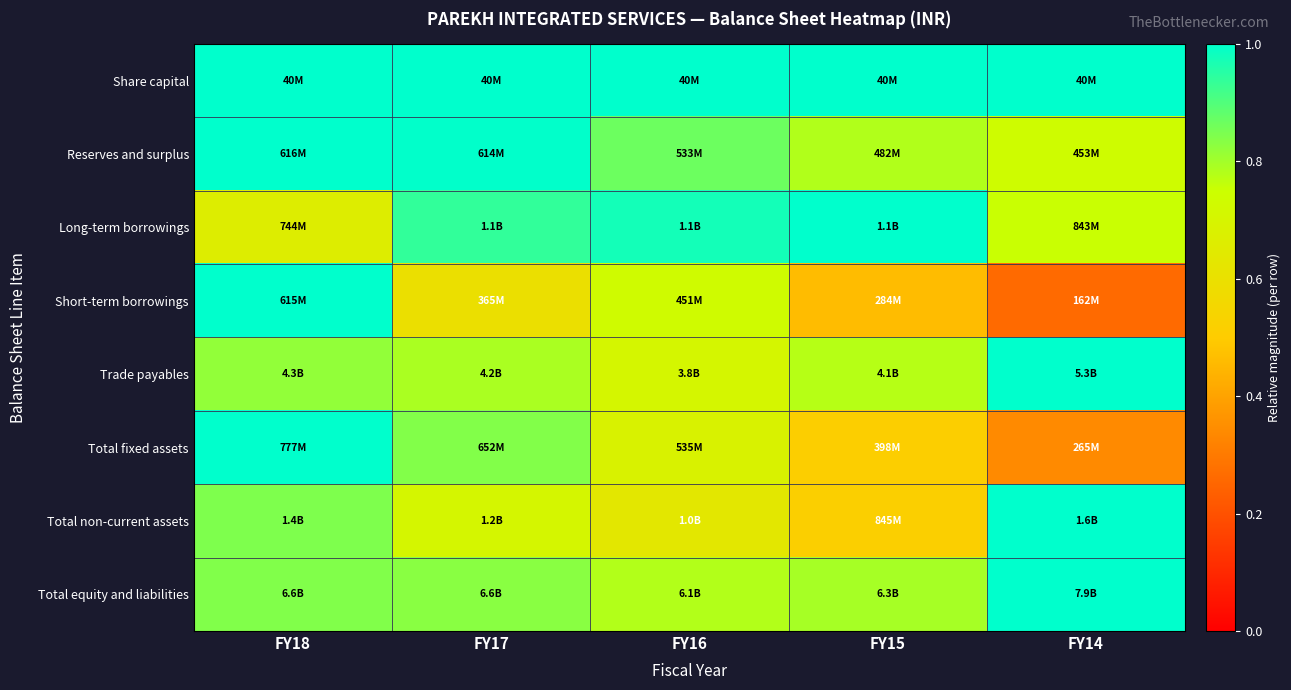

Reading left to right, list all the values displayed in this chart.

Share capital: FY18=1.0	FY17=1.0	FY16=1.0	FY15=1.0	FY14=1.0
Reserves and surplus: FY18=1.0	FY17=1.0	FY16=0.9	FY15=0.8	FY14=0.7
Long-term borrowings: FY18=0.7	FY17=0.9	FY16=1.0	FY15=1.0	FY14=0.8
Short-term borrowings: FY18=1.0	FY17=0.6	FY16=0.7	FY15=0.5	FY14=0.3
Trade payables: FY18=0.8	FY17=0.8	FY16=0.7	FY15=0.8	FY14=1.0
Total fixed assets: FY18=1.0	FY17=0.8	FY16=0.7	FY15=0.5	FY14=0.3
Total non-current assets: FY18=0.8	FY17=0.7	FY16=0.6	FY15=0.5	FY14=1.0
Total equity and liabilities: FY18=0.8	FY17=0.8	FY16=0.8	FY15=0.8	FY14=1.0